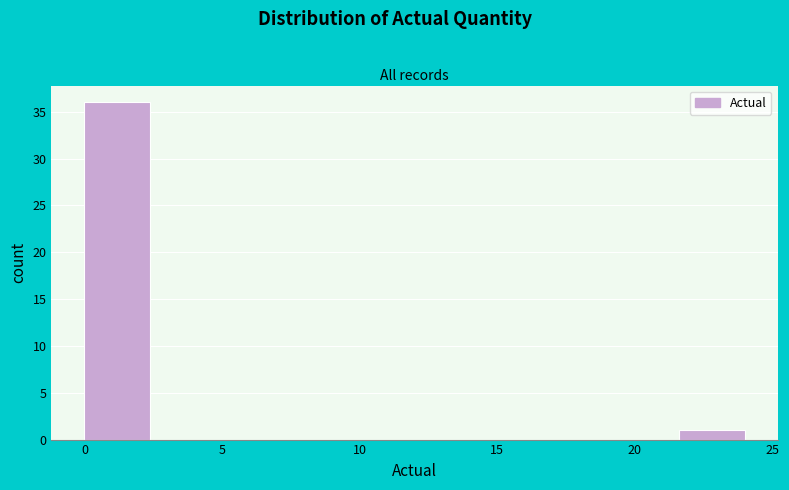

How tall is the bar that spans 0.0 to 2.4 on the x-axis? Neither the bar edges nor the heights are printed on the chart, so give them approximately, as read against the axes.

36